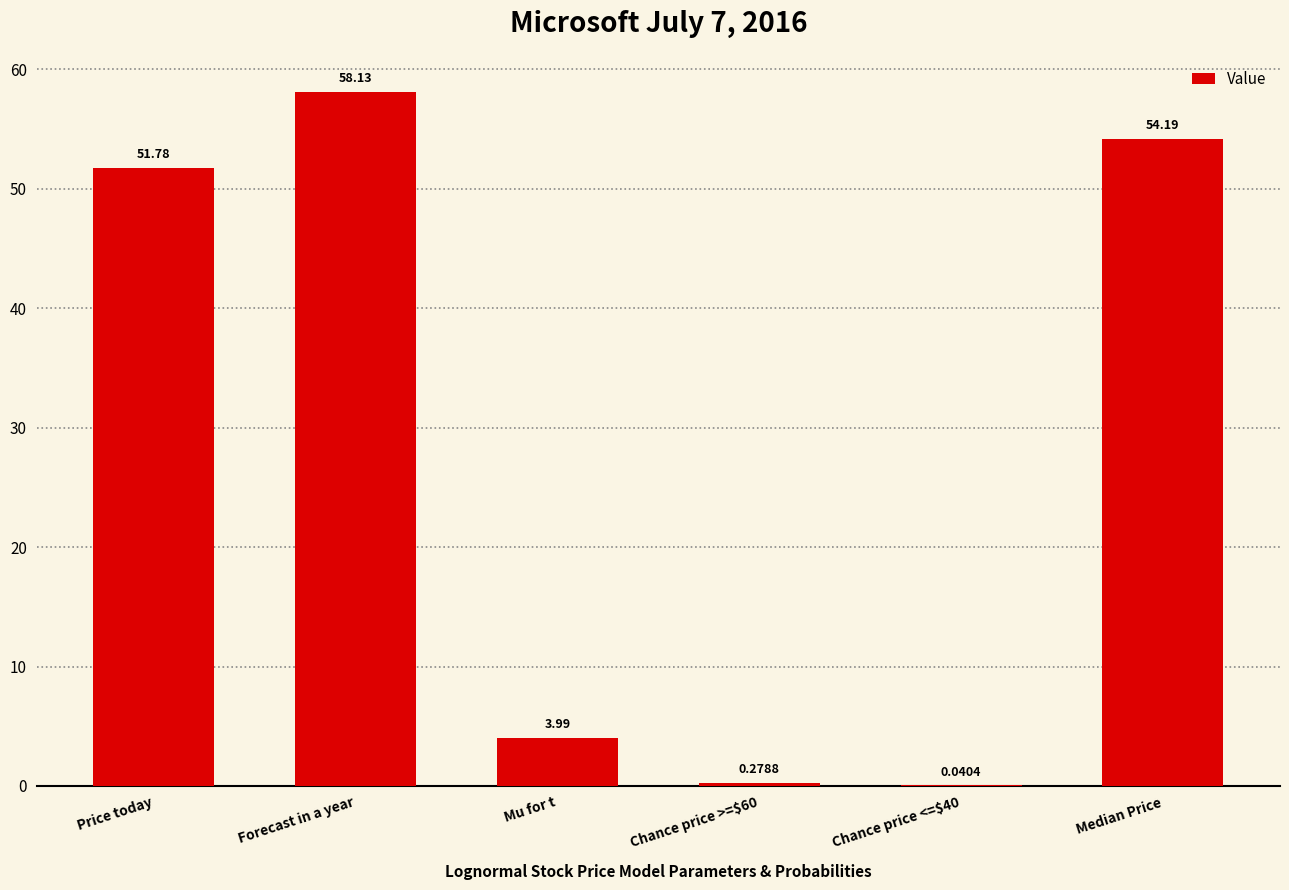

How many data points are above 51?

3